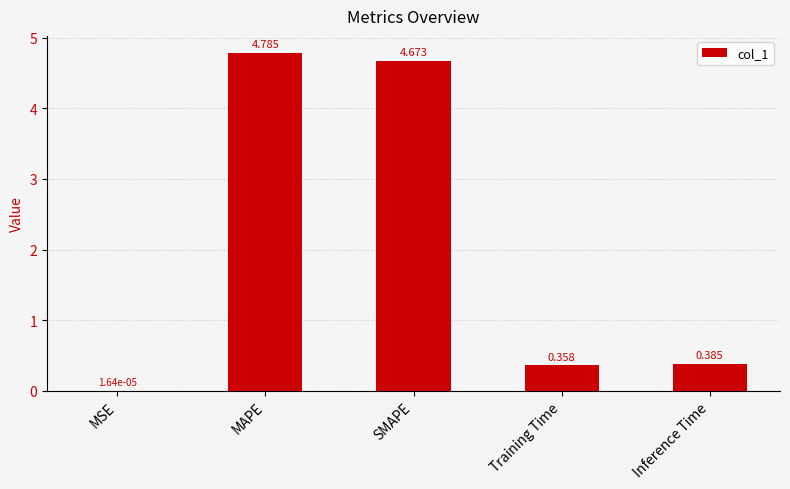

Which has a higher value, SMAPE or MAPE?

MAPE